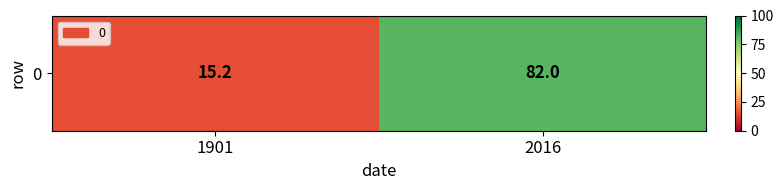

What is the ratio of the value at 2016 to the value at 1901?

5.4